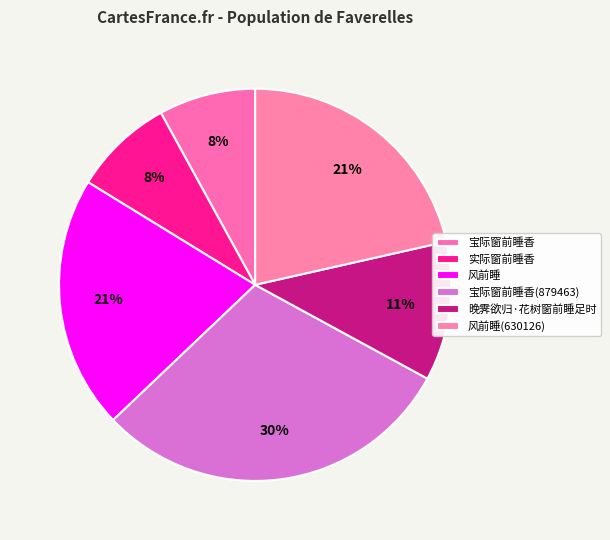

How many segments does this pie chart have?

6